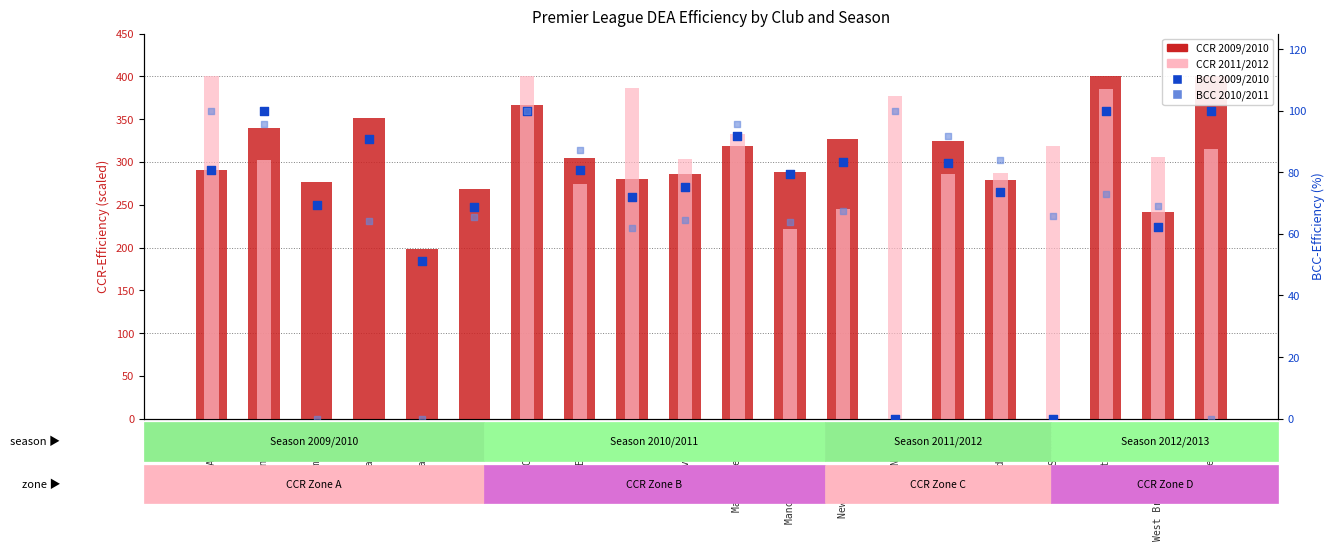

At how many categories does at least one series exceed 114?

20